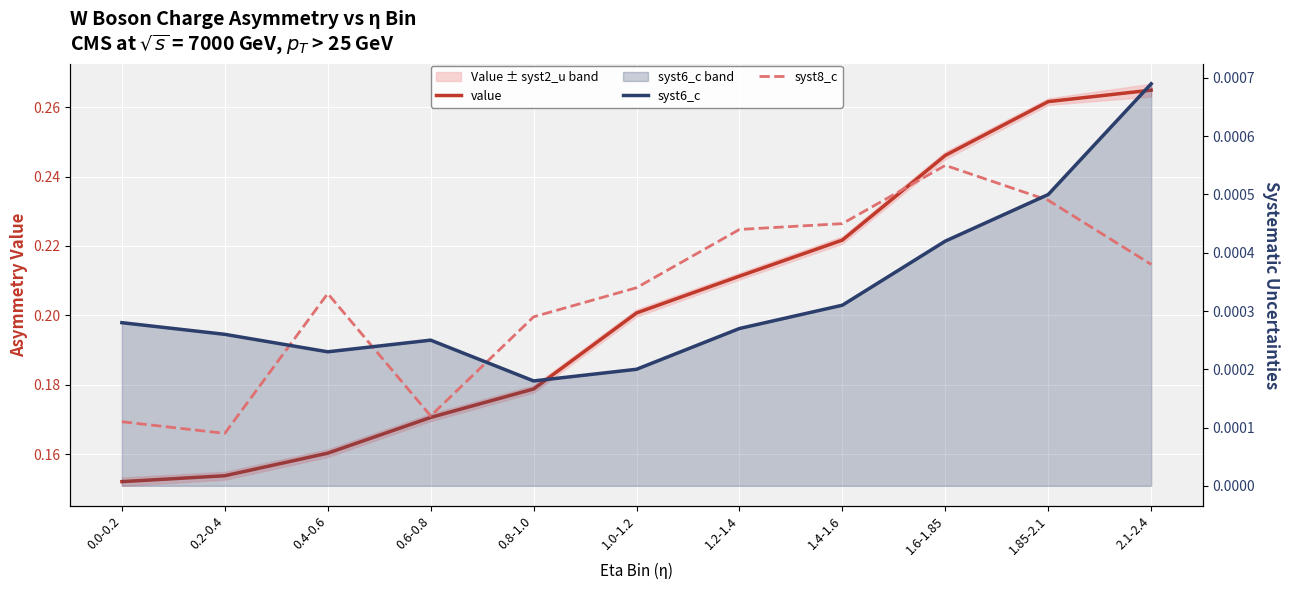

Which category has the lowest value across all series?

0.2-0.4